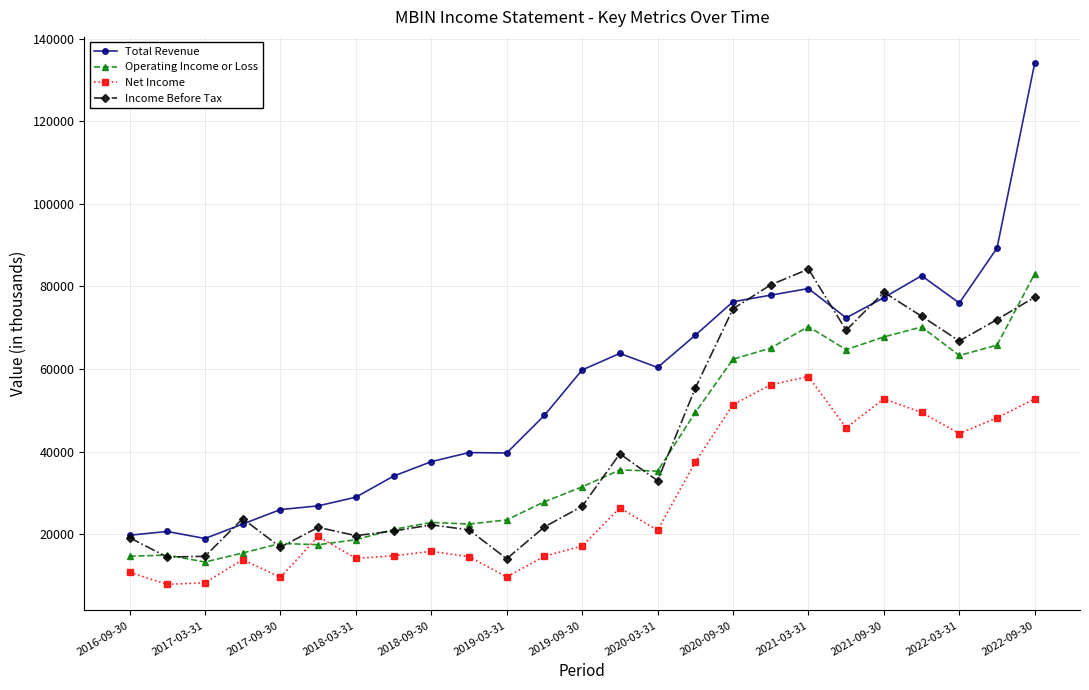

Which series has the largest total across all categories?

Total Revenue